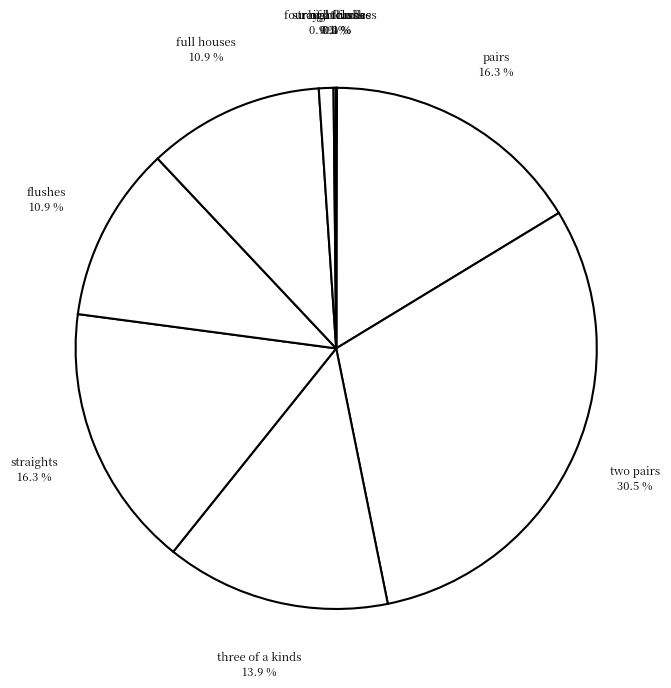

Is there a majority slice in this chart?

No